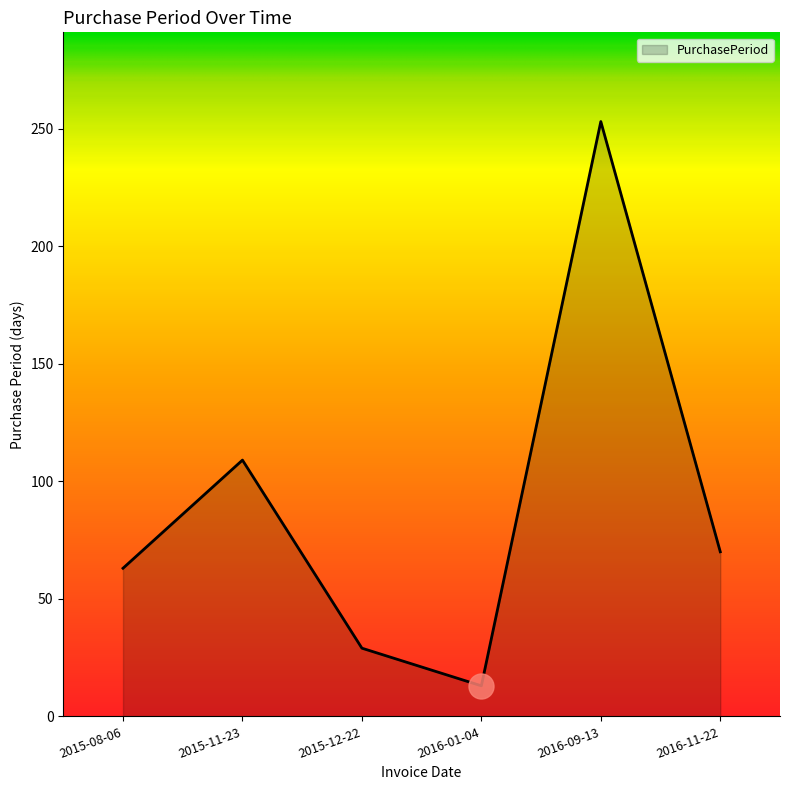

Approximately how many times larger is the value at 2015-12-22 compared to 2016-01-04?

2.2